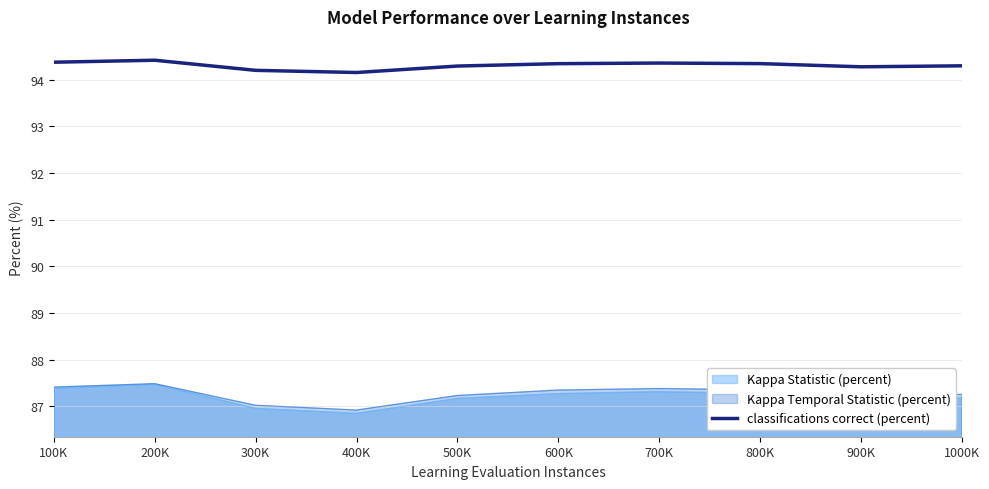

Is it true that the value at 900K is 94.3?

True